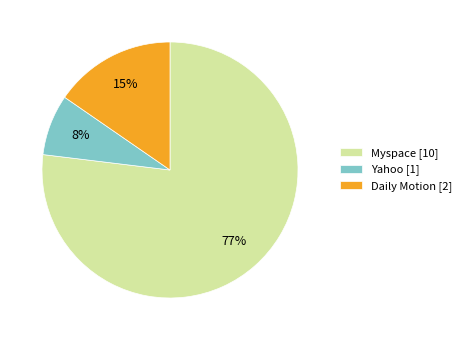

Do Myspace [10] and Yahoo [1] together represent more than half of the pie?

Yes